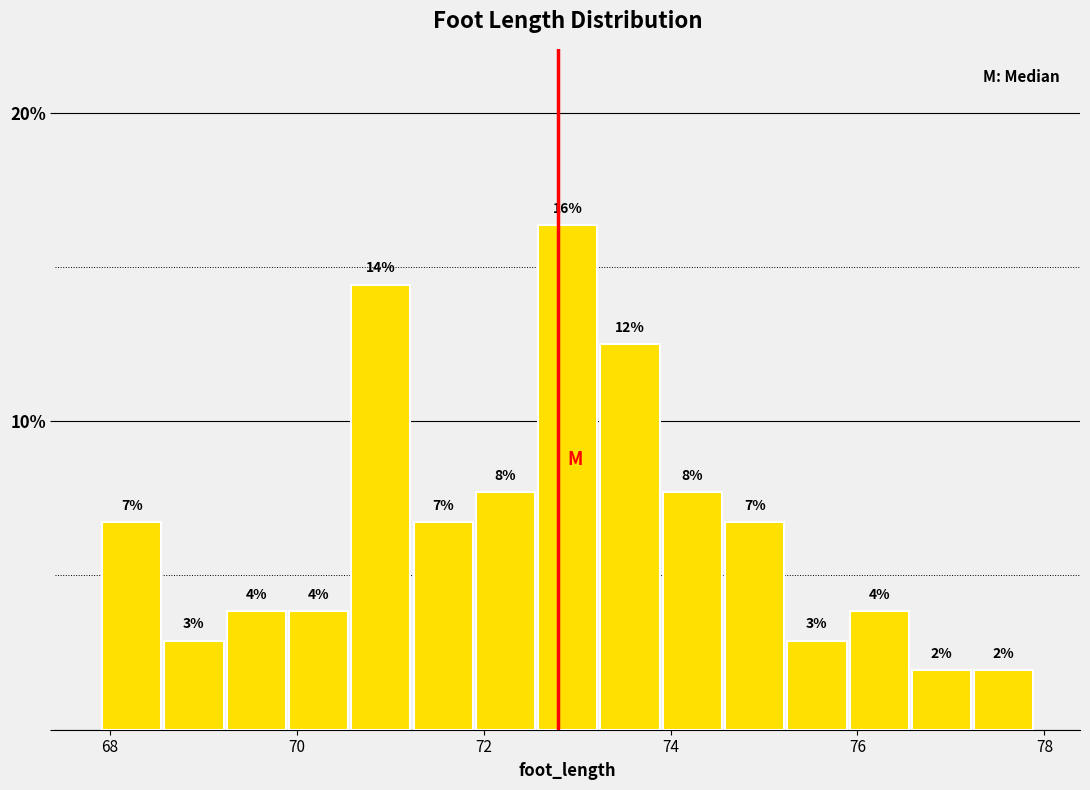

Read against the x-axis, roughly where is the centre of the tallest bar?

73.0